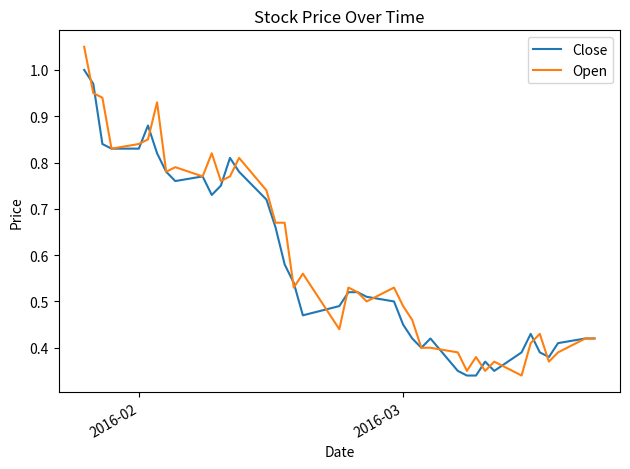

Which series has the largest range (max minus min)?

Open